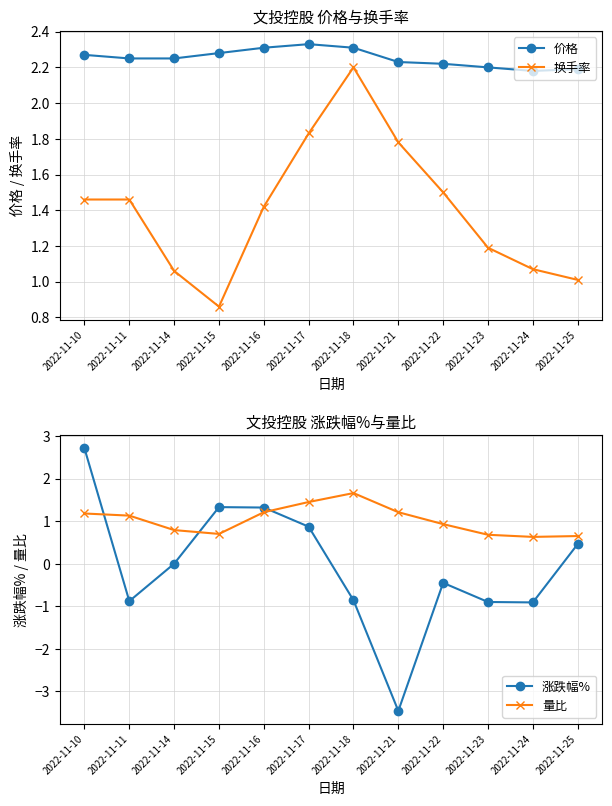

What is the smallest value displayed?

-3.5